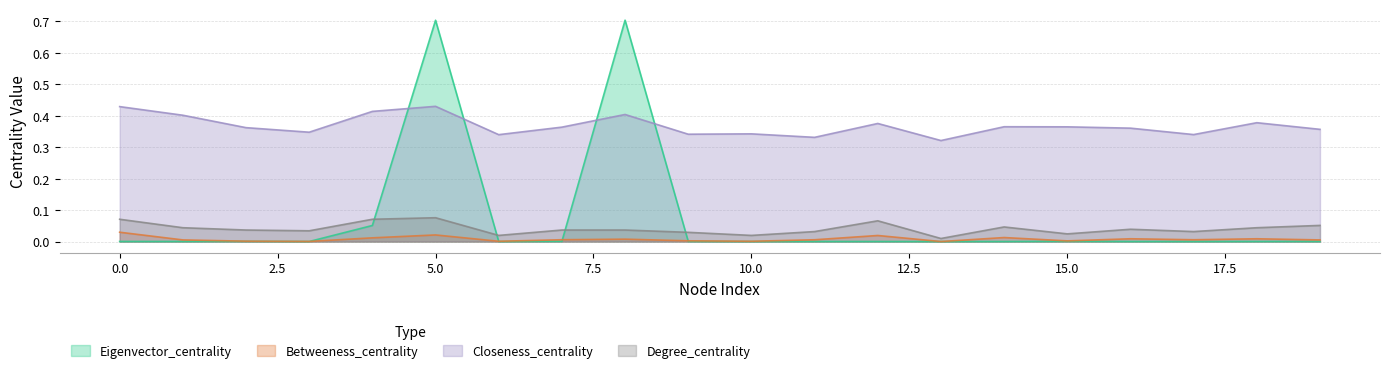

True or false: Eigenvector_centrality and Closeness_centrality intersect in this chart.

True